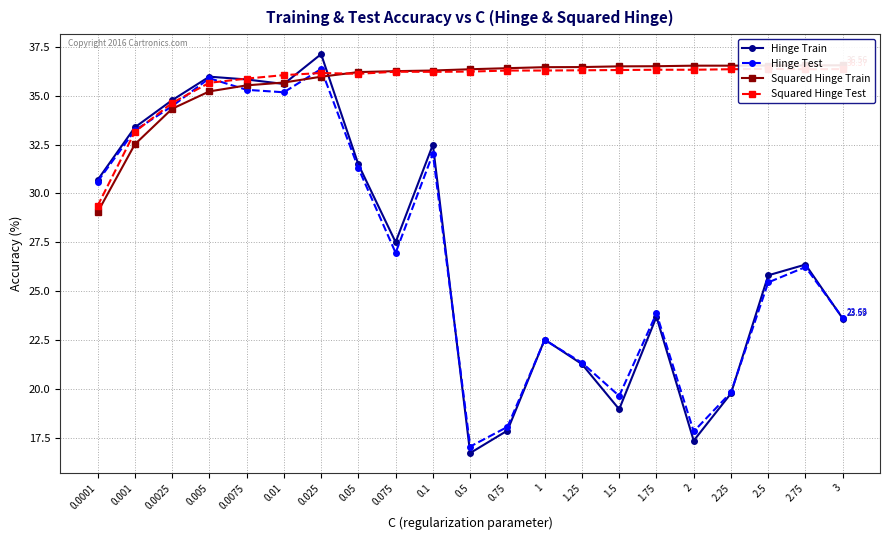

How many values in the Squared Hinge Train series exceed 36?

14